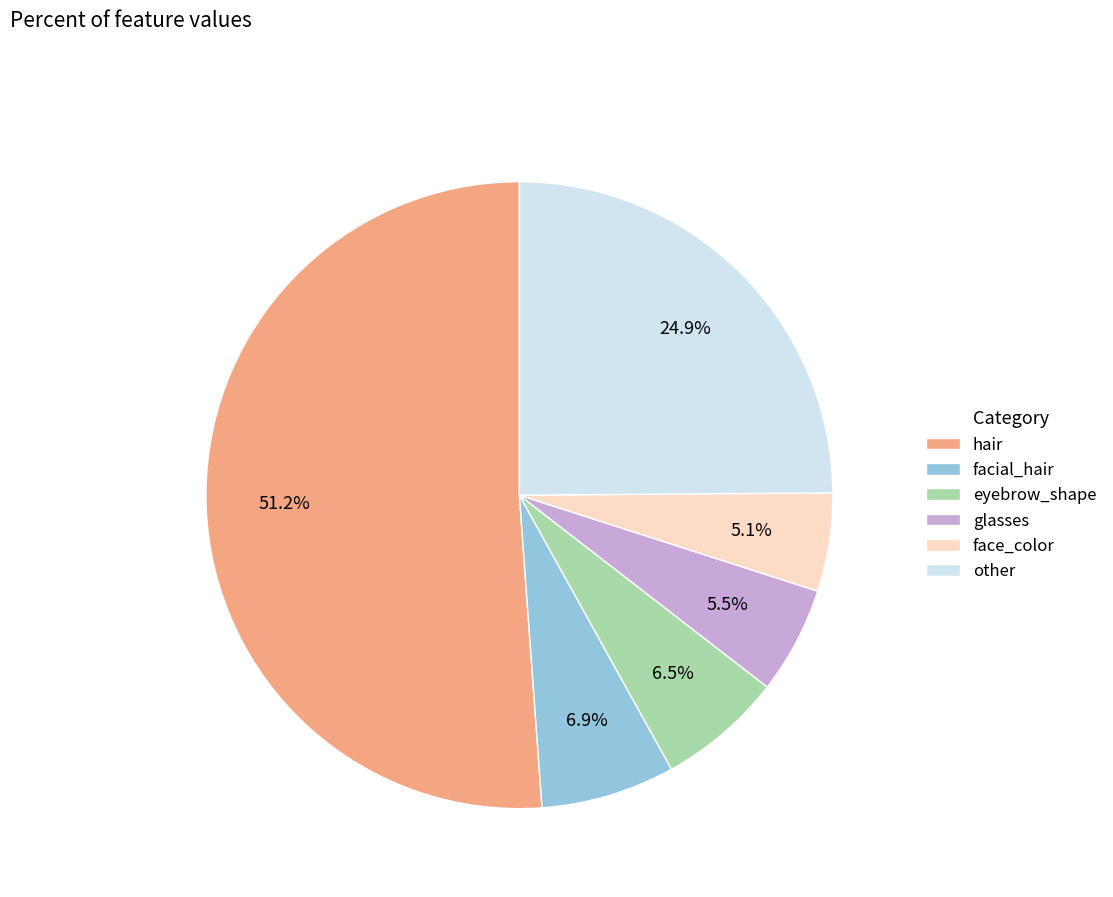

What percentage do other and face_color together represent?

30.0%